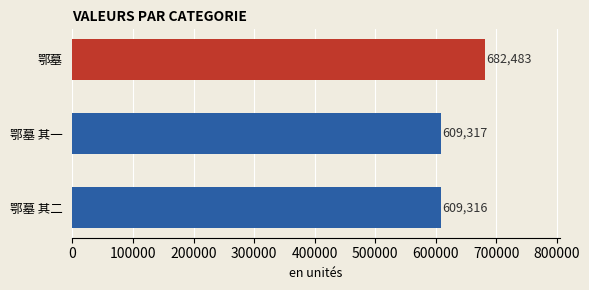

Reading bottom to top, extract all data points from this chart.

鄂墓 其二=609316	鄂墓 其一=609317	鄂墓=682483